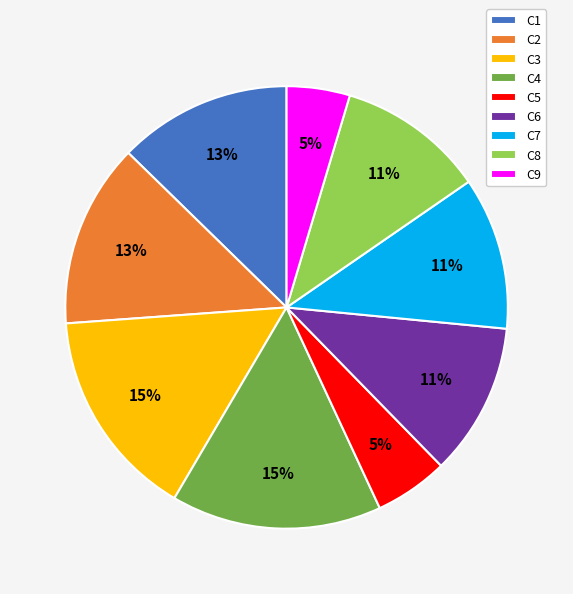

Is there a majority slice in this chart?

No